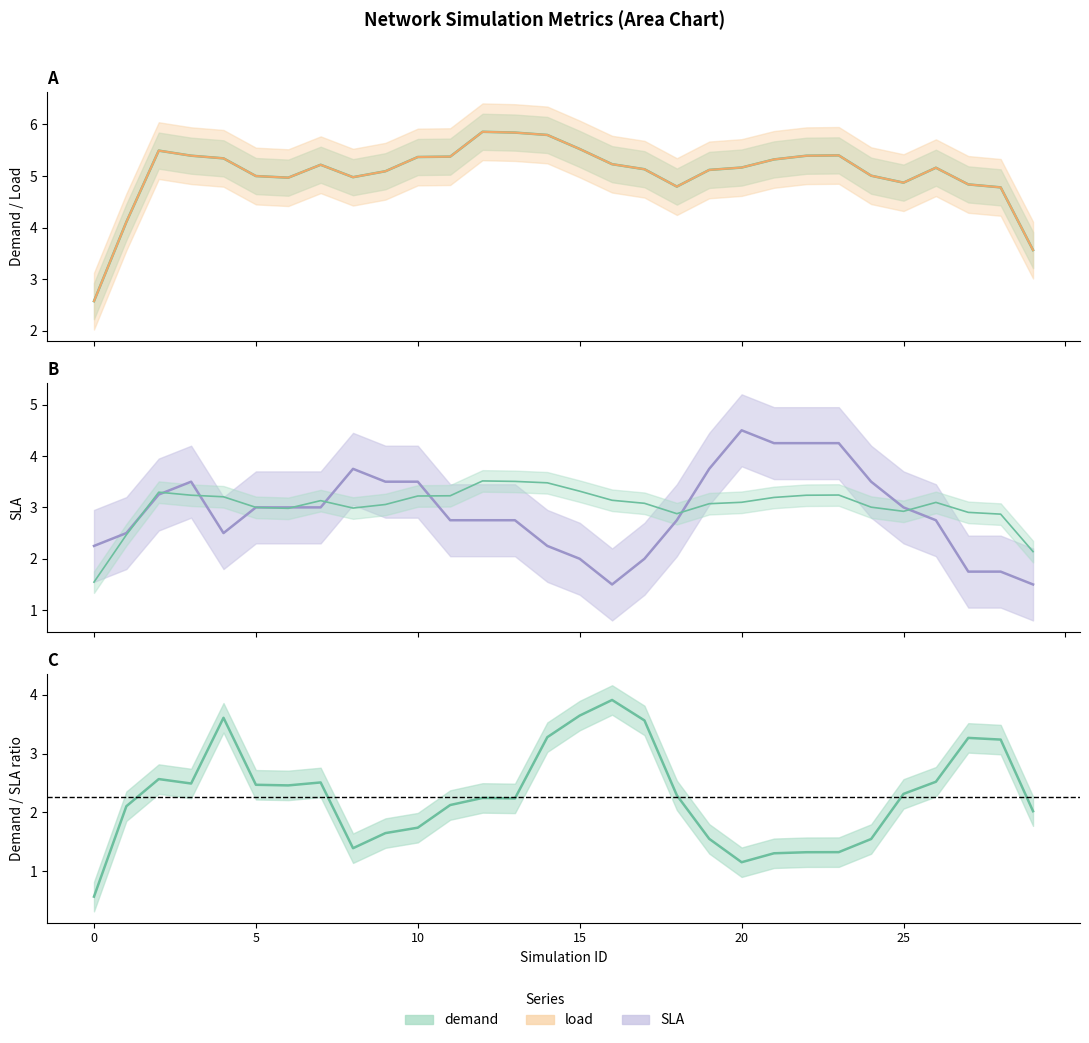

Rank the series at 21 from highest to lowest value.

demand, load, SLA